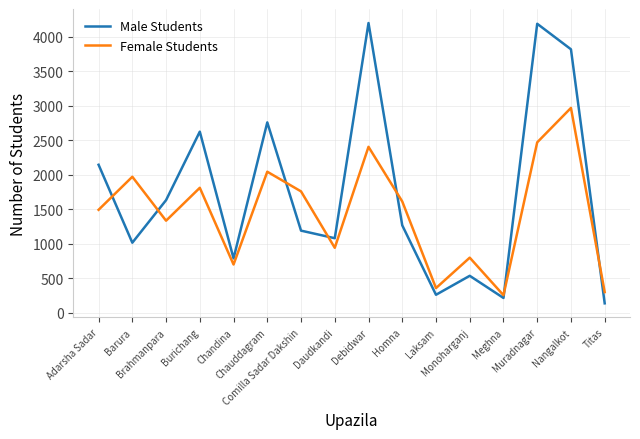

True or false: Male Students and Female Students intersect in this chart.

True